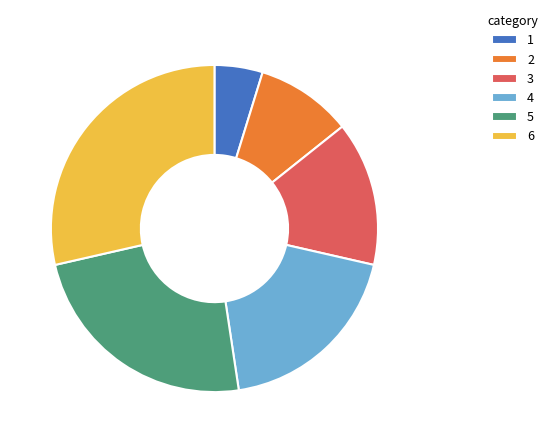

The 3 slice represents 14% of the pie. True or false?

True